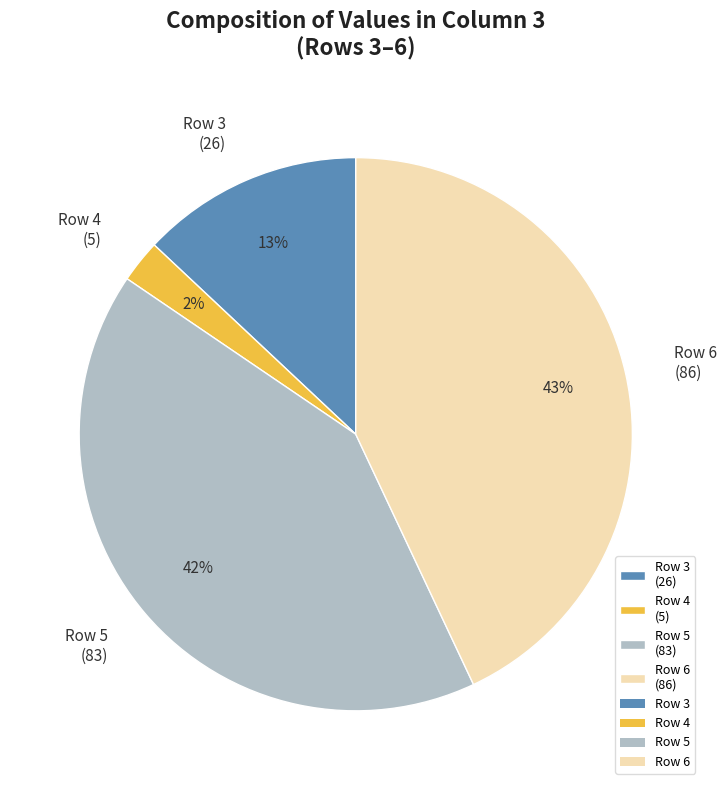

What percentage is the Row 6 (86) slice, to the nearest percent?

43%